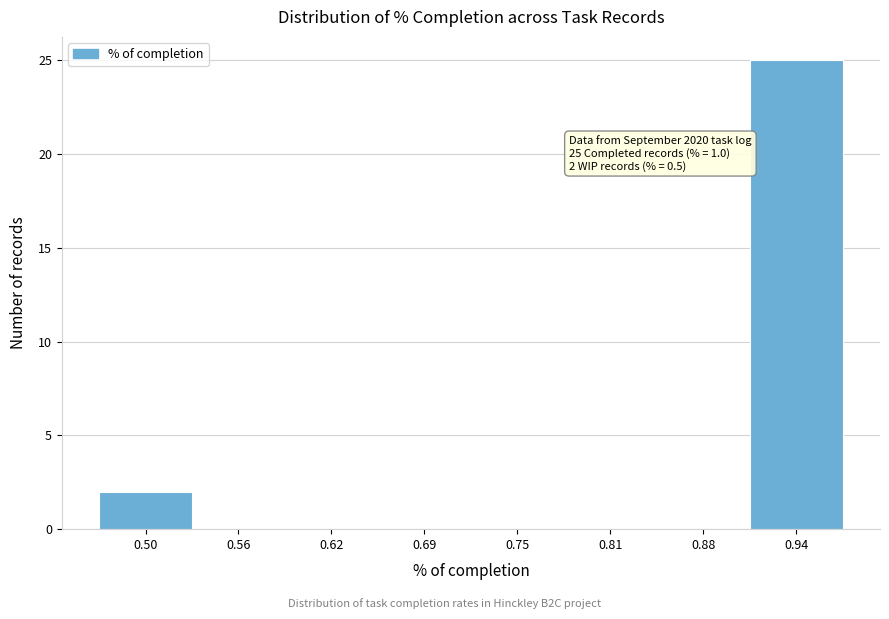

Reading left to right, list all the values displayed in this chart.

0.50=2	0.56=0	0.62=0	0.69=0	0.75=0	0.81=0	0.88=0	0.94=25